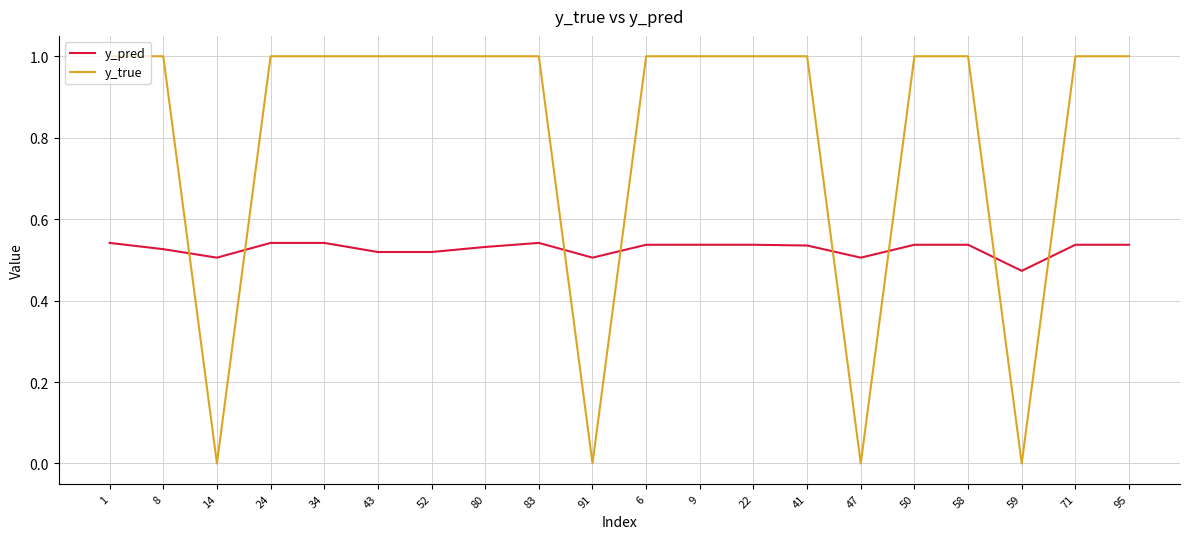

What is the average value of the y_true series?

0.8